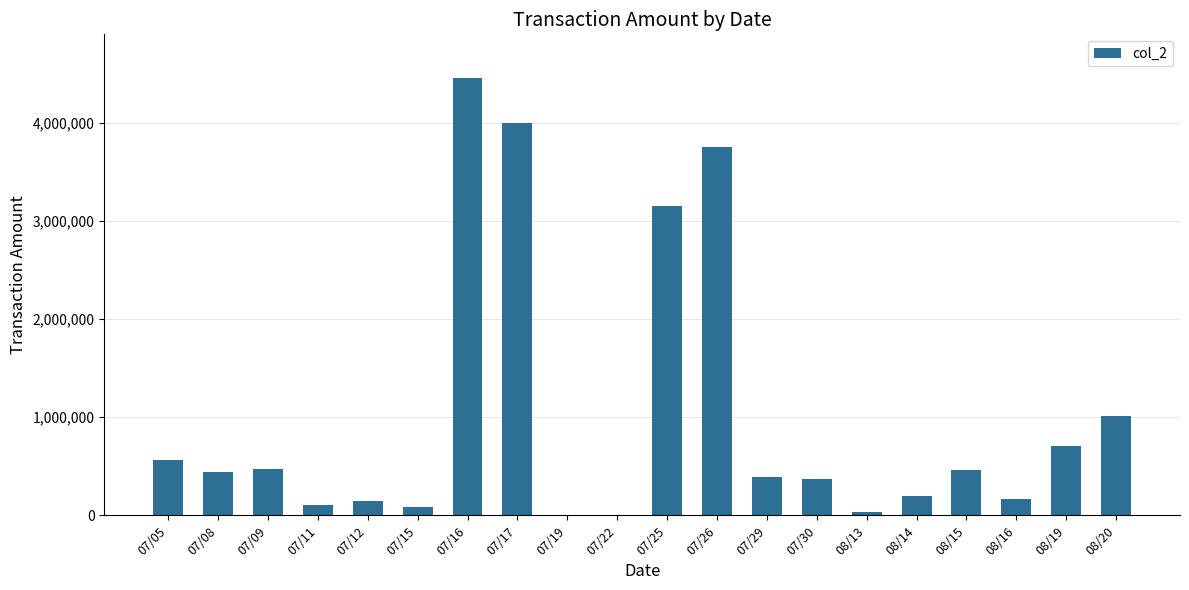

At which label does the data first exceed 436160?

07/05